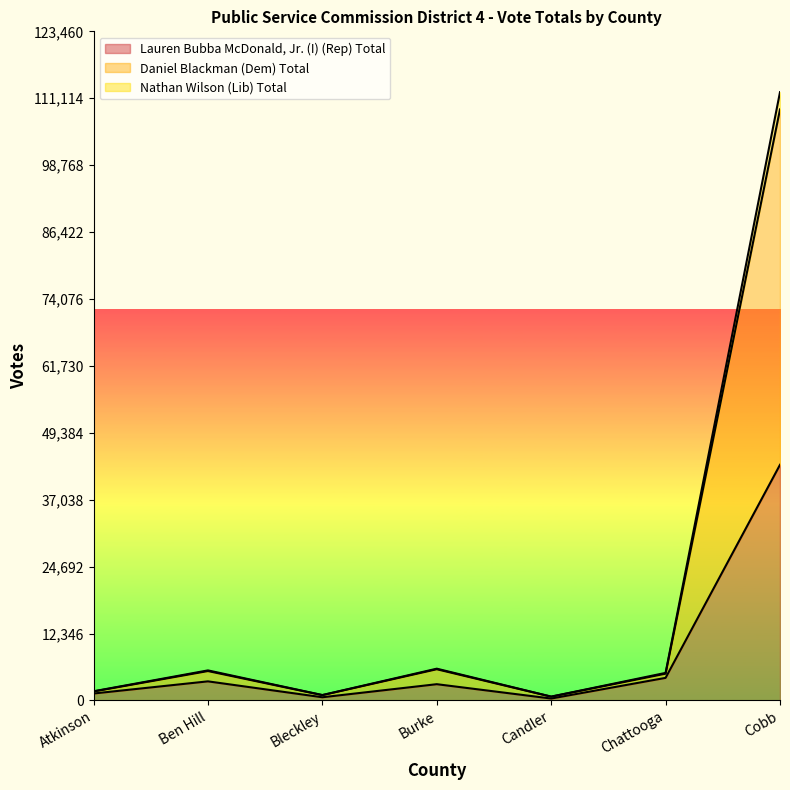

True or false: Nathan Wilson (Lib) Total has a value of 712 at Candler.

True